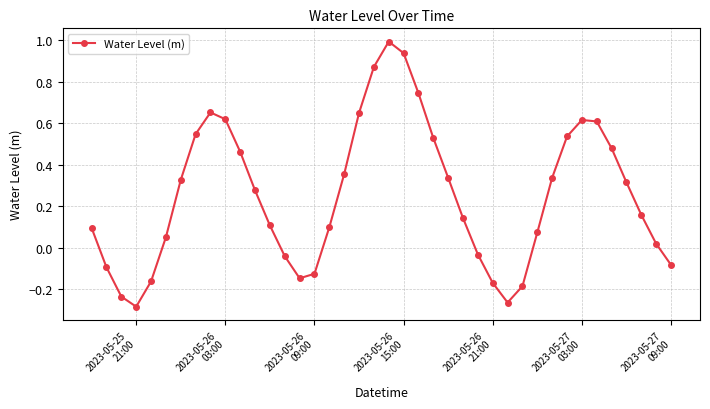

What is the maximum value shown in the chart?

1.0